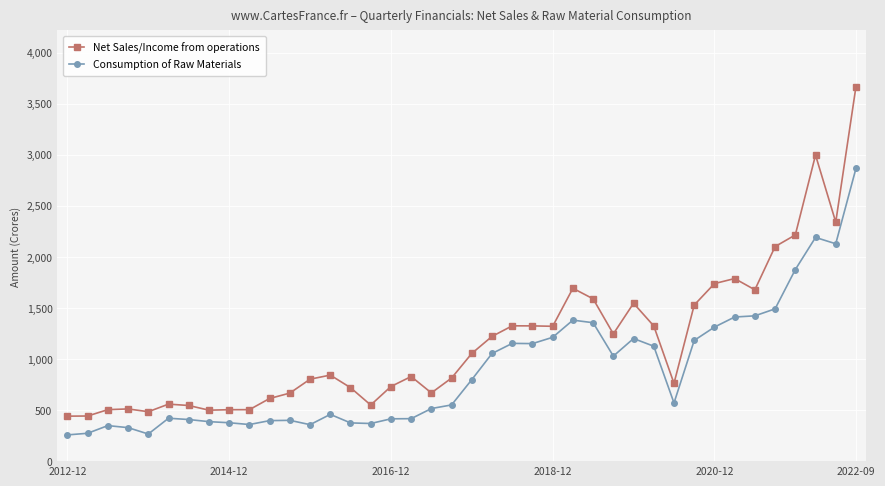

Which series has the largest total across all categories?

Net Sales/Income from operations